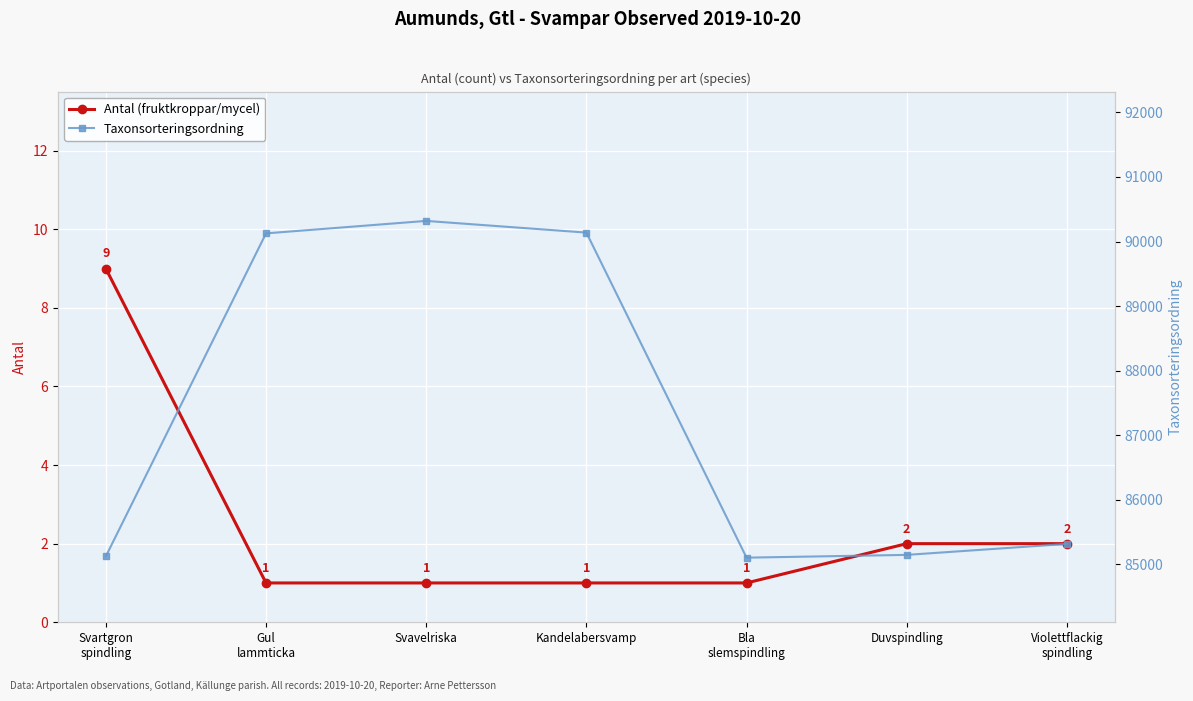

How many interior local valleys does the Taxonsorteringsordning series have?

1